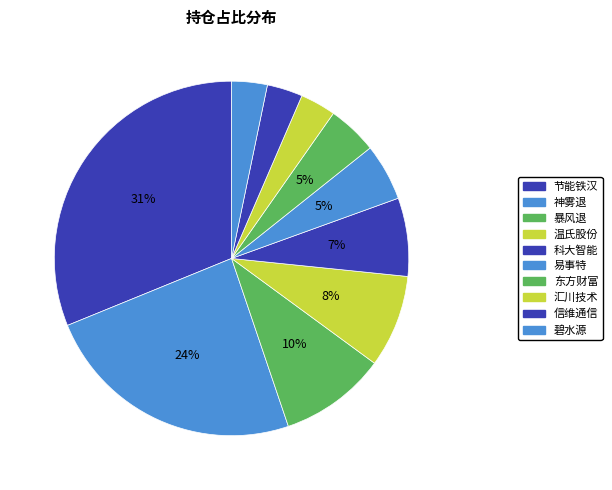

Rank the categories by value from highest to lowest.

节能铁汉, 神雾退, 暴风退, 温氏股份, 科大智能, 易事特, 东方财富, 汇川技术, 信维通信, 碧水源